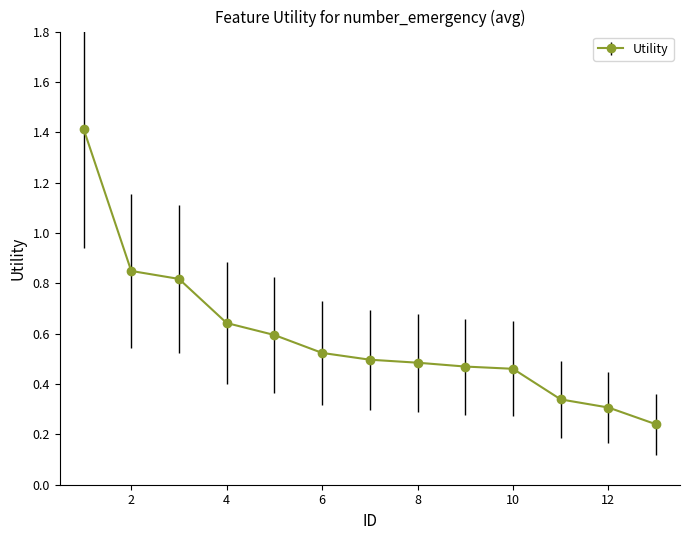

How many values are between 0 and 1?

12